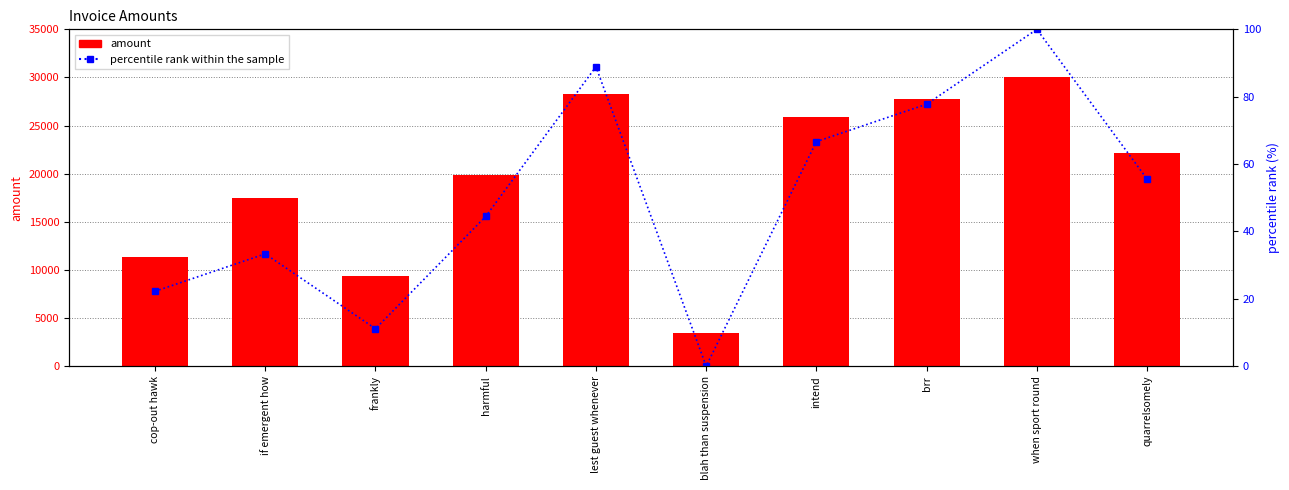

What is the label of the 4th bar from the left?

harmful